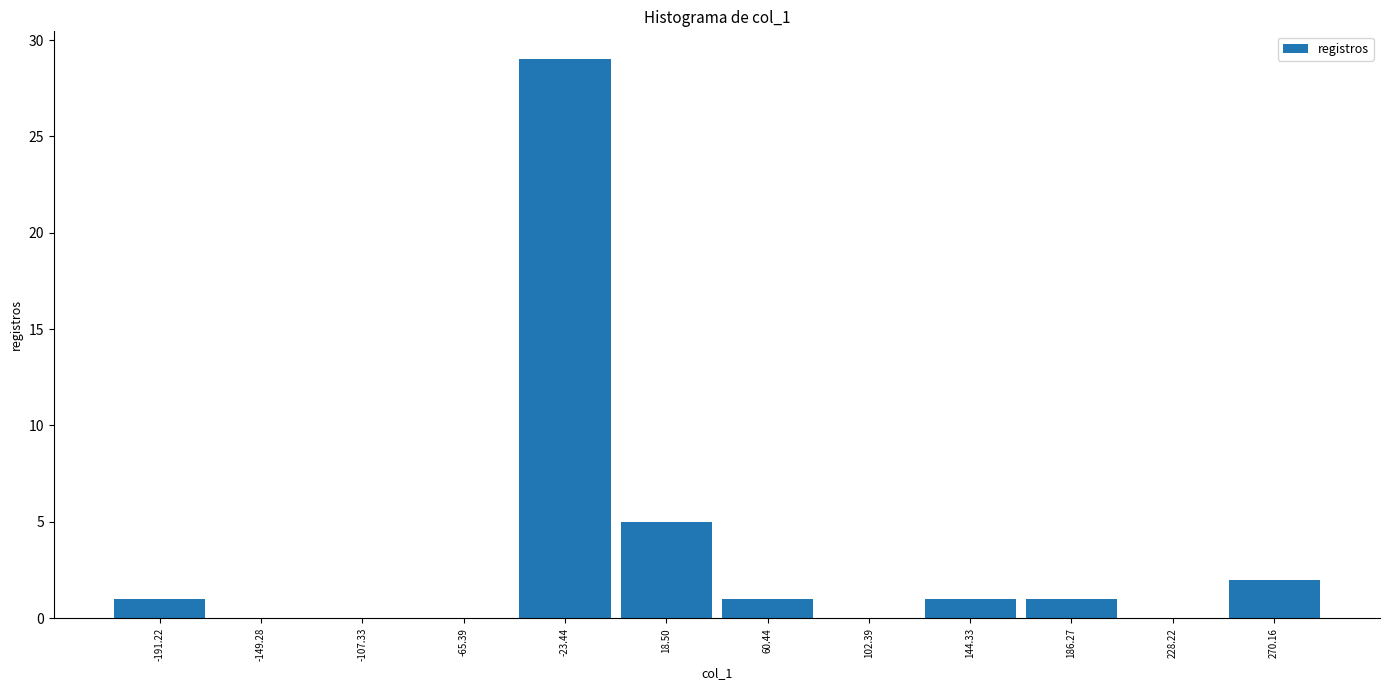

Reading left to right, transcribe all the data shown in this chart.

-191.22=1	-149.28=0	-107.33=0	-65.39=0	-23.44=29	18.50=5	60.44=1	102.39=0	144.33=1	186.27=1	228.22=0	270.16=2